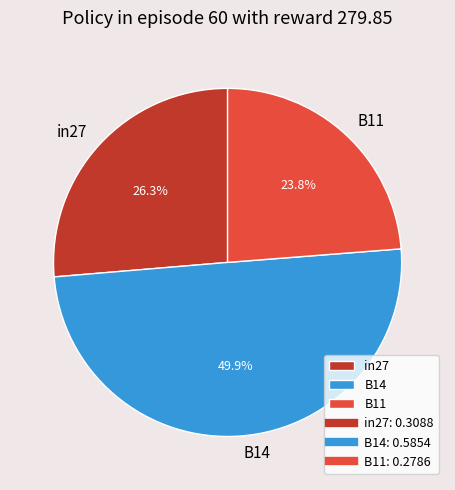

To the nearest percent, what portion does B11 represent?

24%